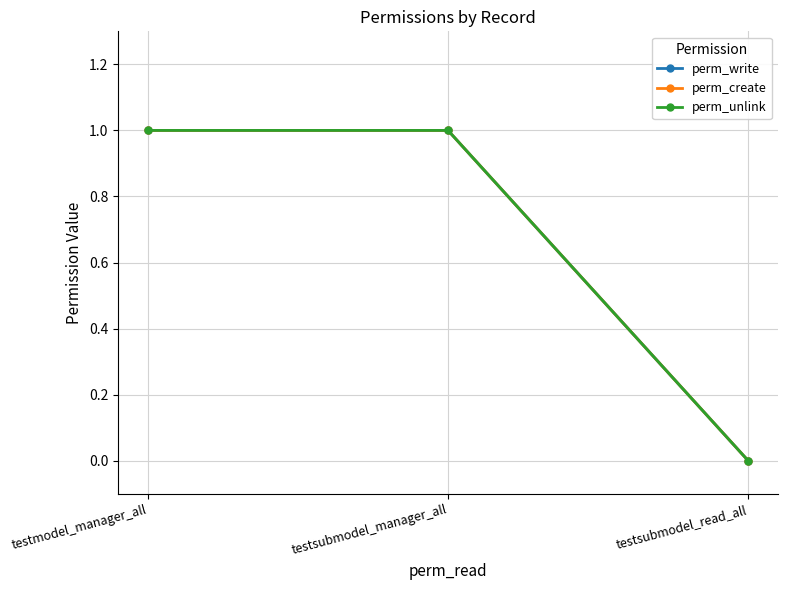

Is this an area chart (filled region under the line)?

No